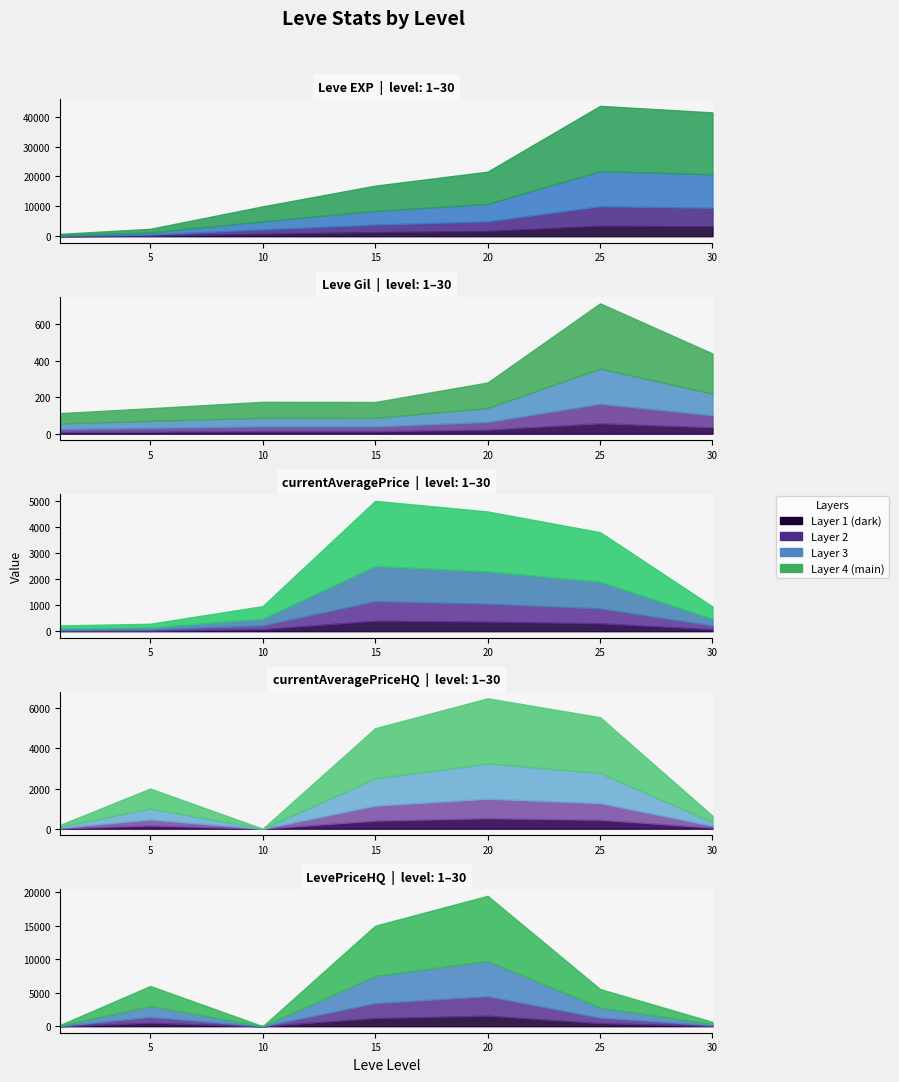

Rank the categories by currentAveragePriceHQ value from highest to lowest.

20, 25, 15, 5, 30, 1, 10